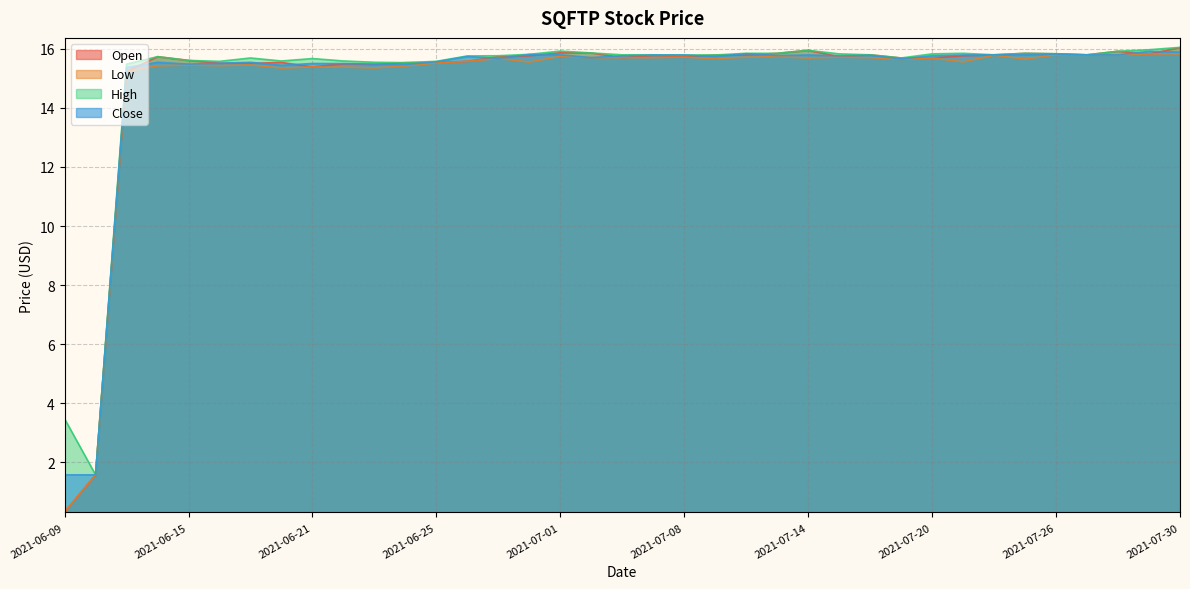

Does the chart have visible grid lines?

Yes